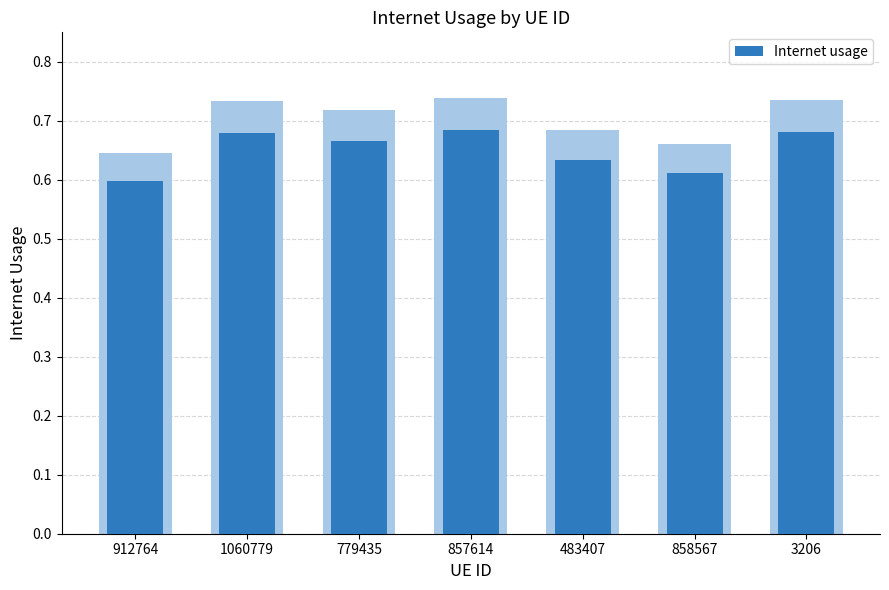

What is the value of the 7th bar from the left?

0.7